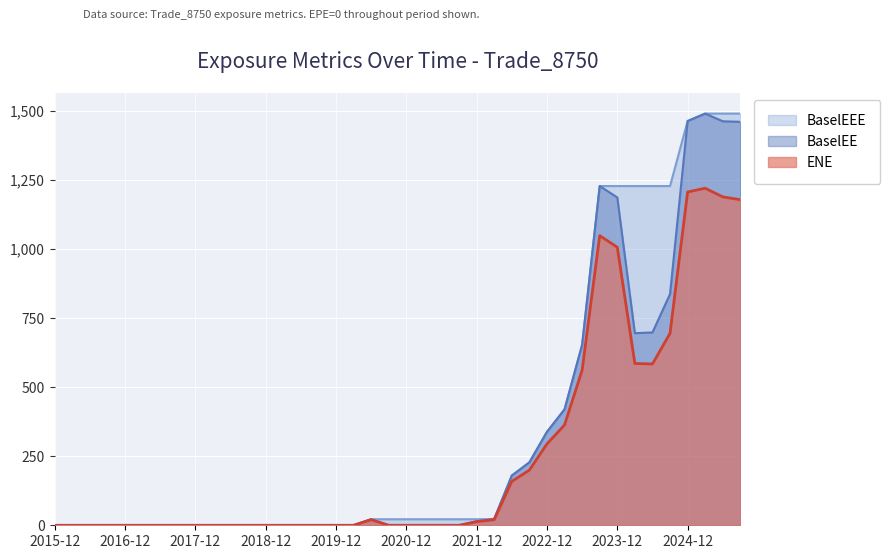

True or false: BaselEEE and BaselEE intersect in this chart.

False